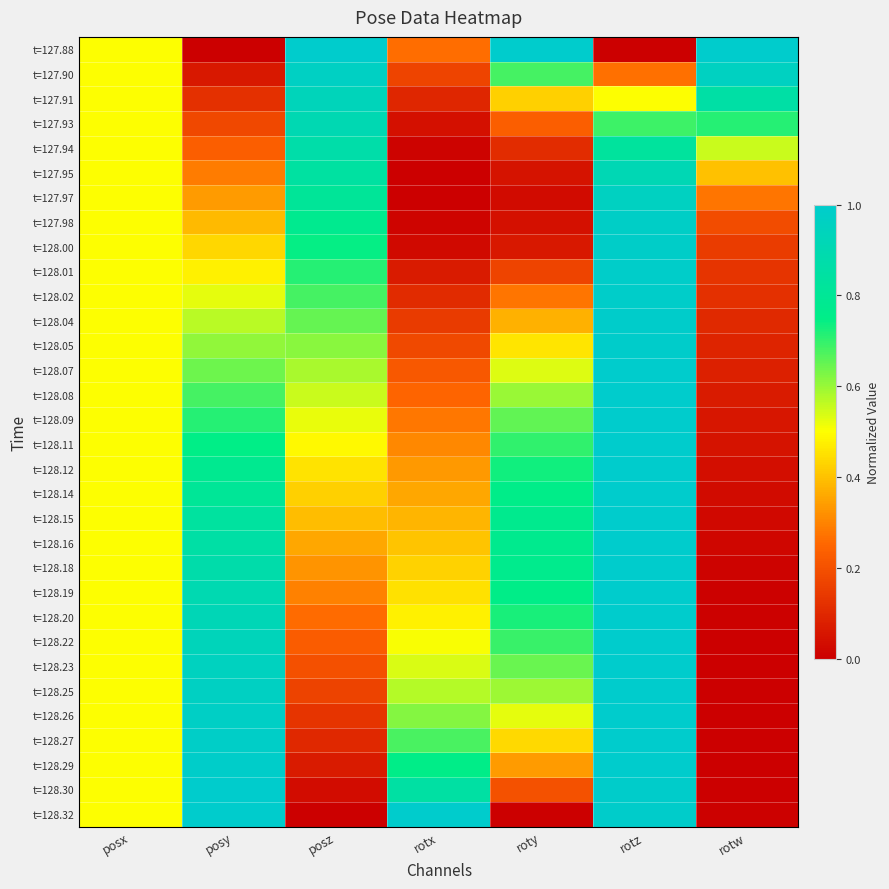

What is the total value across all series at rotx?

10.5